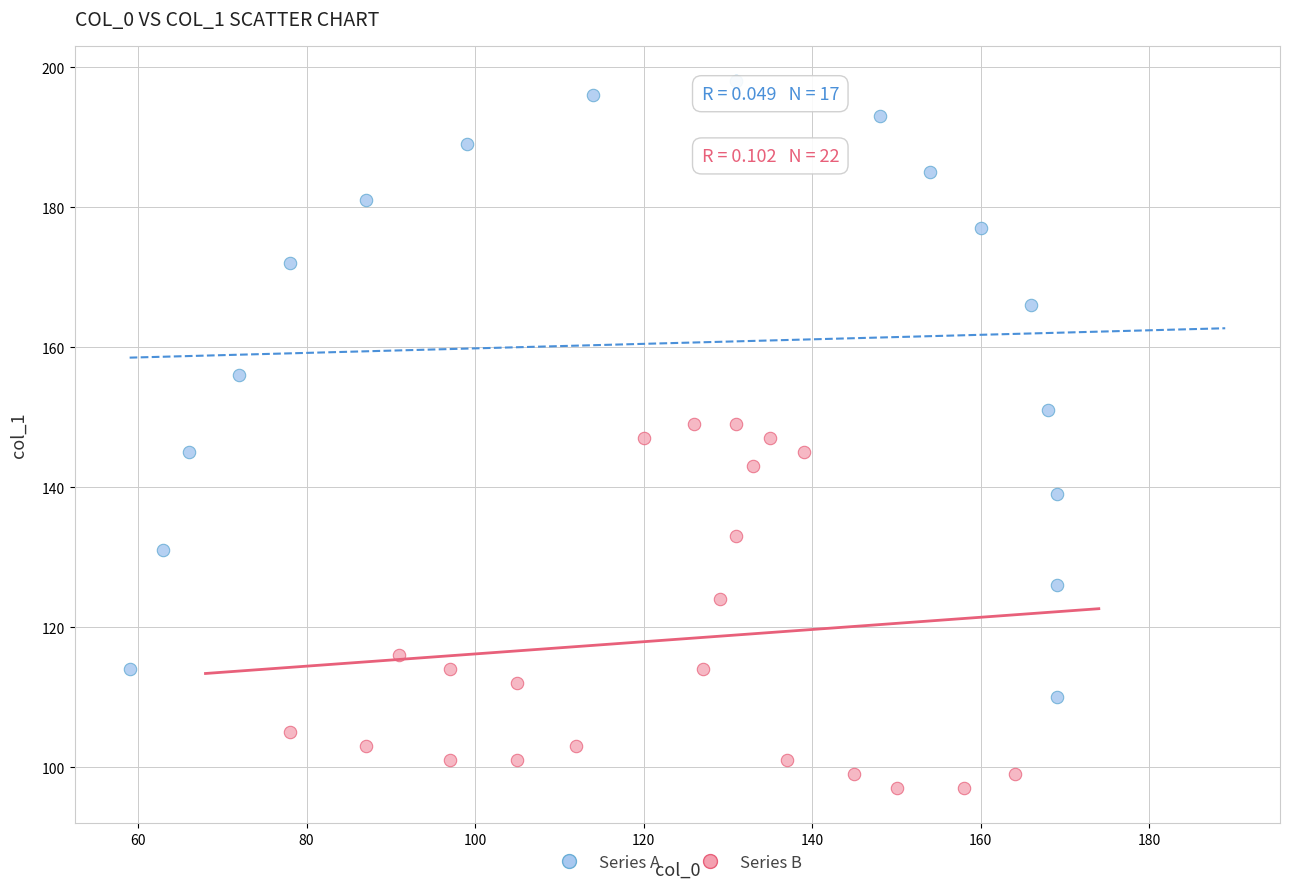

Which series has the widest spread of Y values?

Series A